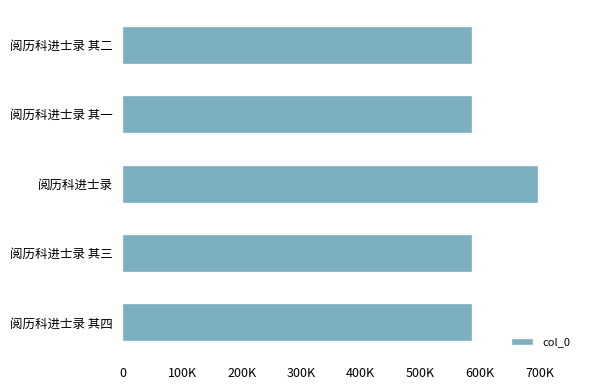

Are the bars horizontal?

Yes